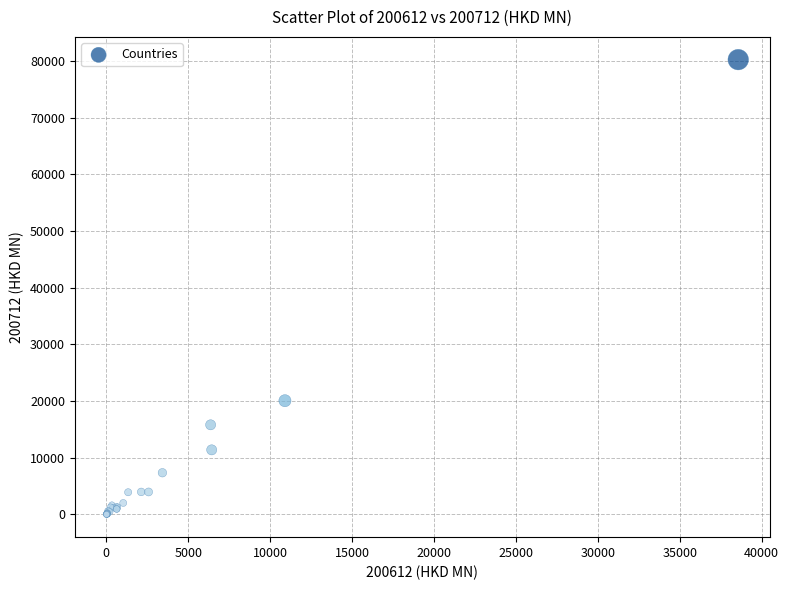

What Y value in the scatter plot is closest to 40134?

20077.0